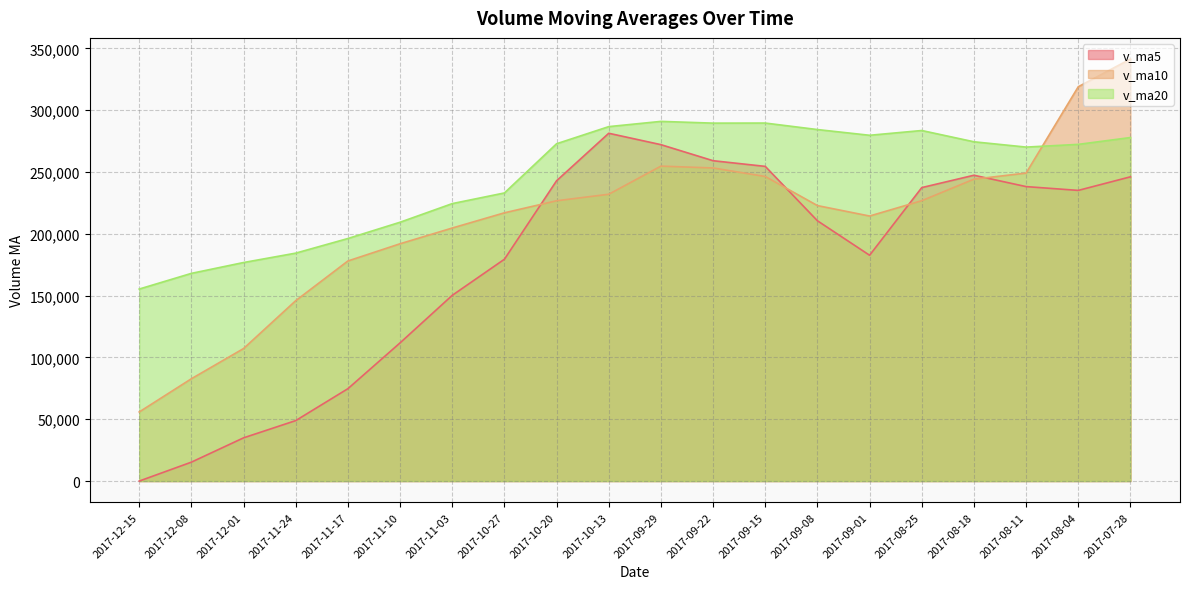

At which category is the sum across all series the highest?

2017-07-28